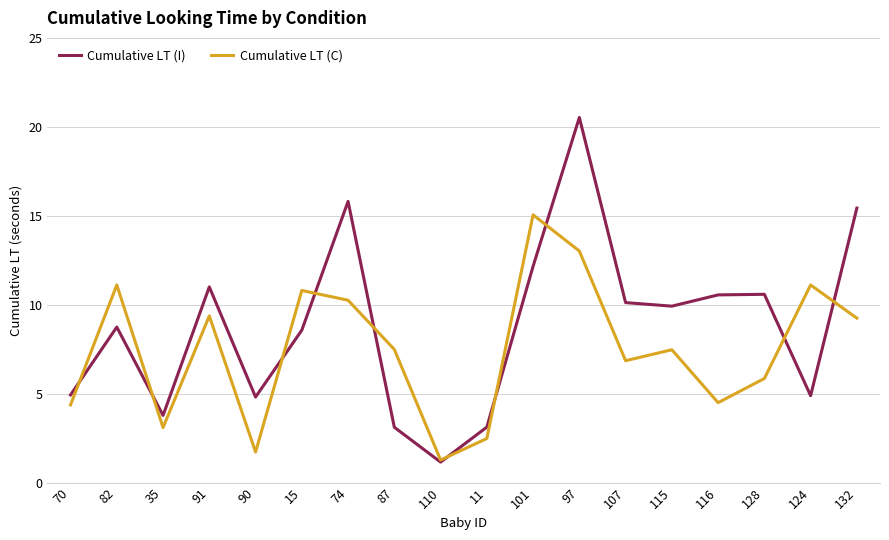

What is the total value across all series at 132?

24.7